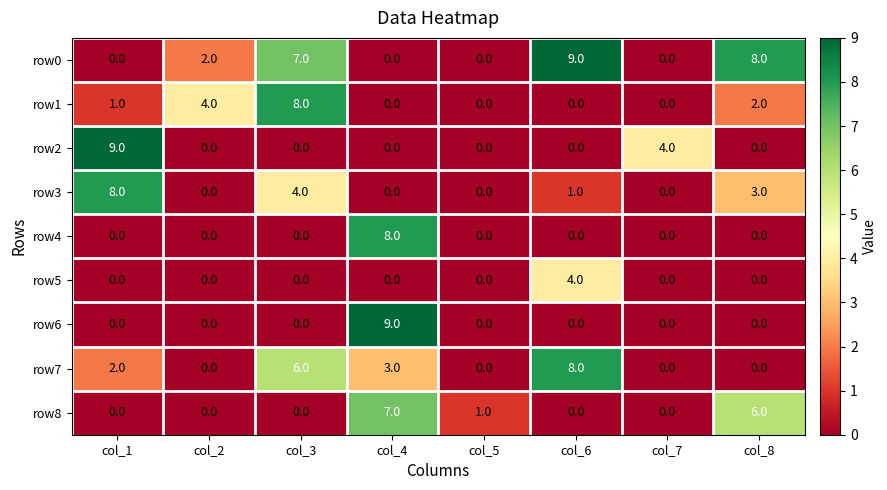

Which series changed the most between col_3 and col_7?

row1